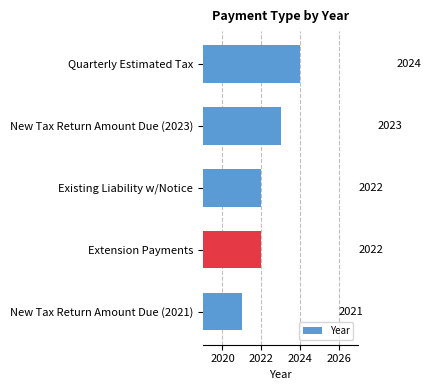

Between New Tax Return Amount Due (2023) and Existing Liability w/Notice, which is larger?

New Tax Return Amount Due (2023)